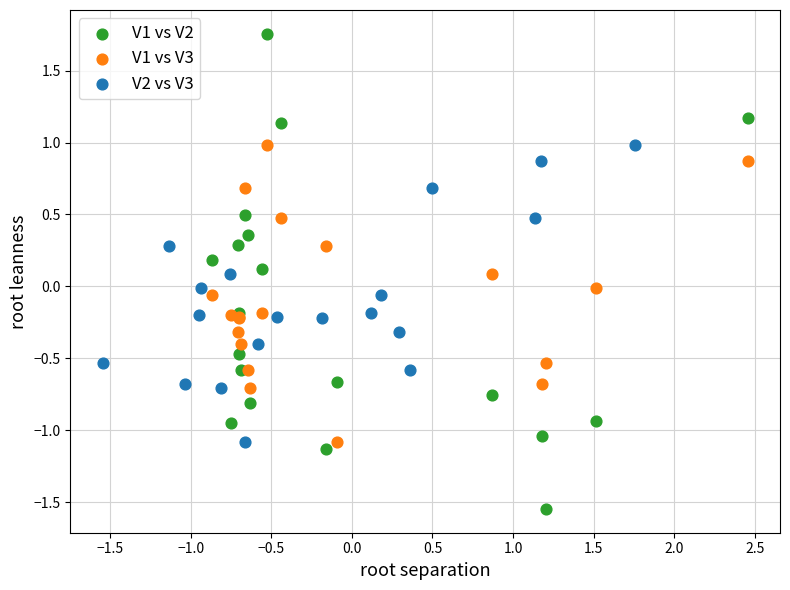

Which series reaches the maximum Y coordinate?

V1 vs V2